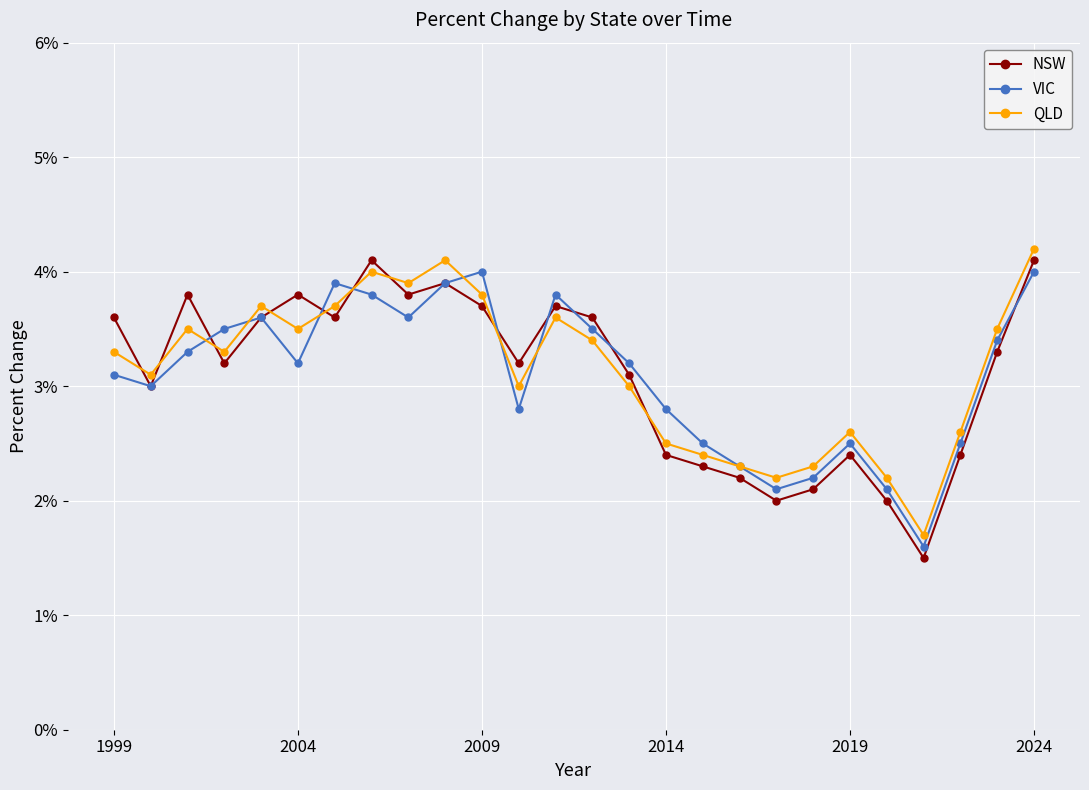

At how many categories does at least one series exceed 1?

26